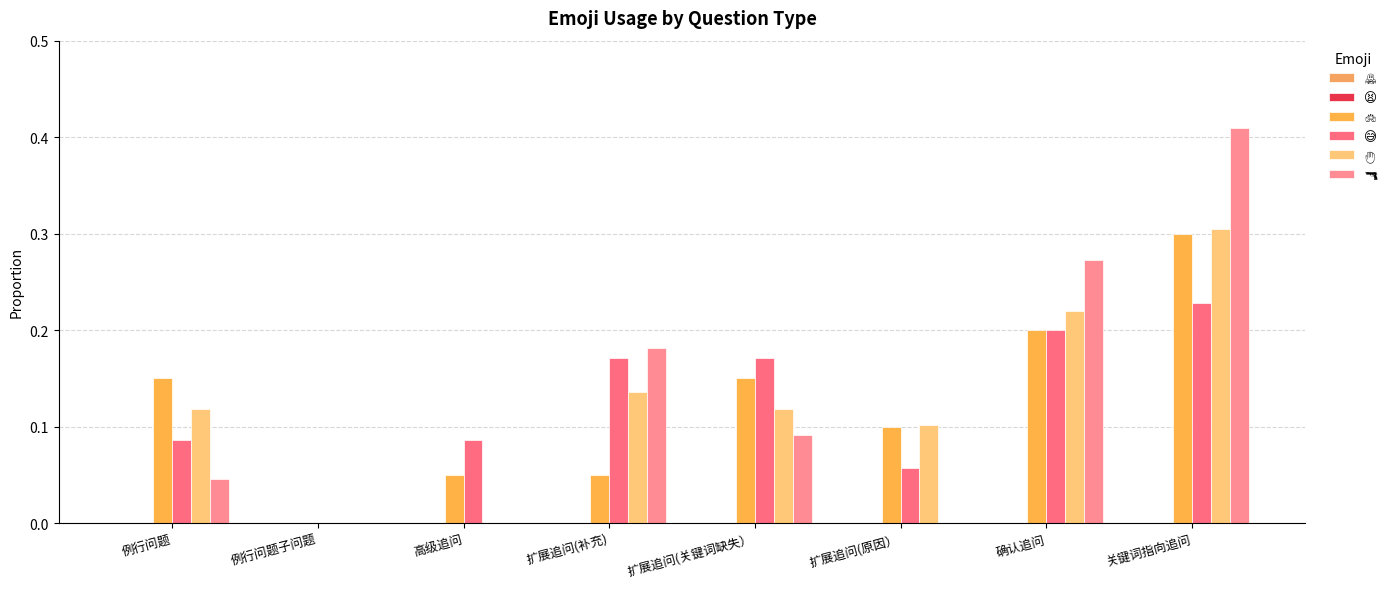

Reading left to right, extract all data points from this chart.

🙅: 0.0	0.0	0.0	0.0	0.0	0.0	0.0	0.0
😫: 0.0	0.0	0.0	0.0	0.0	0.0	0.0	0.0
🙌: 0.1	0.0	0.1	0.1	0.1	0.1	0.2	0.3
😅: 0.1	0.0	0.1	0.2	0.2	0.1	0.2	0.2
🤚: 0.1	0.0	0.0	0.1	0.1	0.1	0.2	0.3
🔫: 0.0	0.0	0.0	0.2	0.1	0.0	0.3	0.4